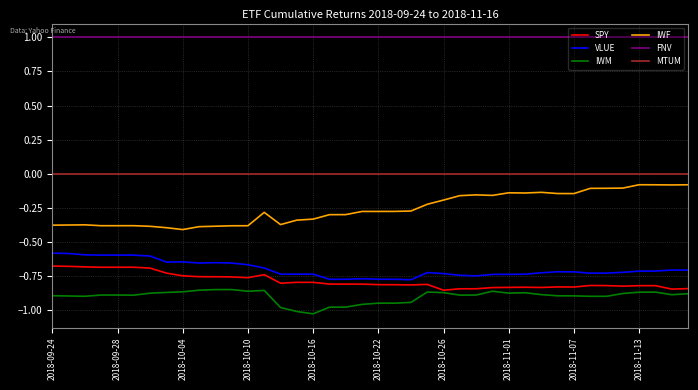

What is the greatest value displayed?

1.0